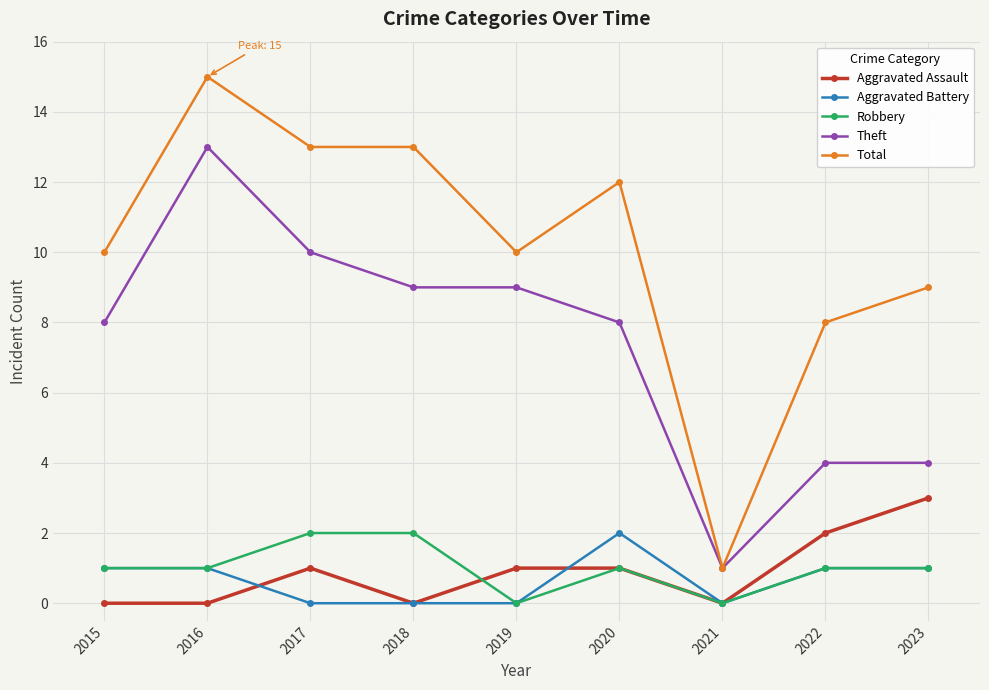

What is the difference between the second highest and minimum values in the Aggravated Assault series?

2